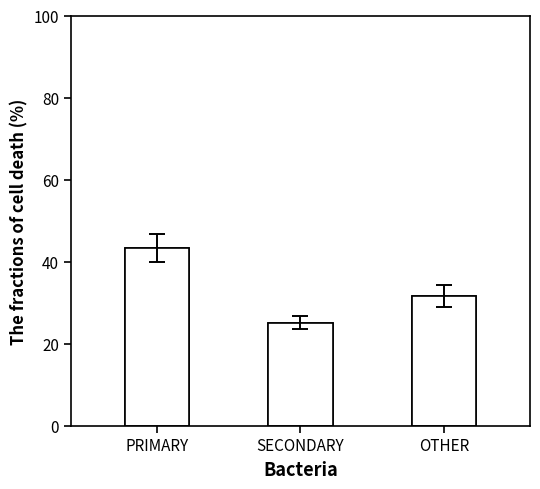

Which series has the widest spread of values?

PRIMARY